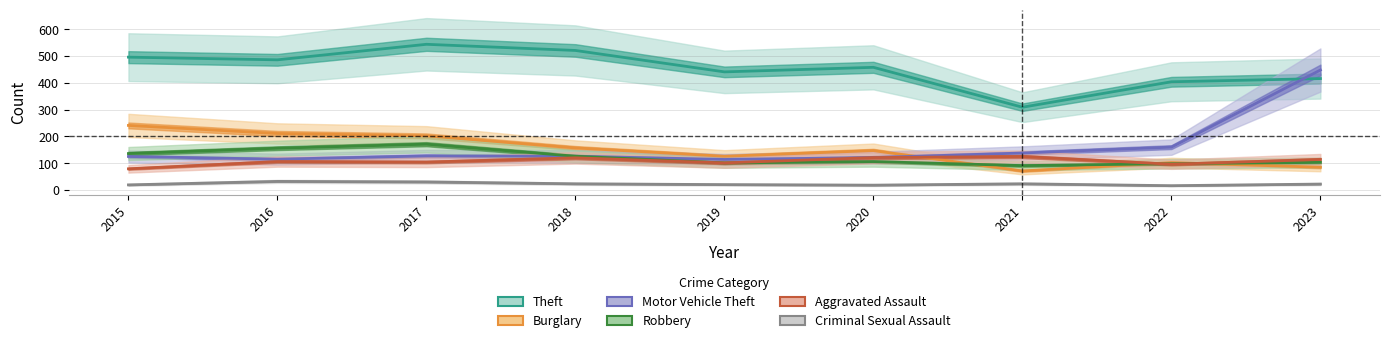

What are all the series names shown in the legend?

Theft, Burglary, Motor Vehicle Theft, Robbery, Aggravated Assault, Criminal Sexual Assault